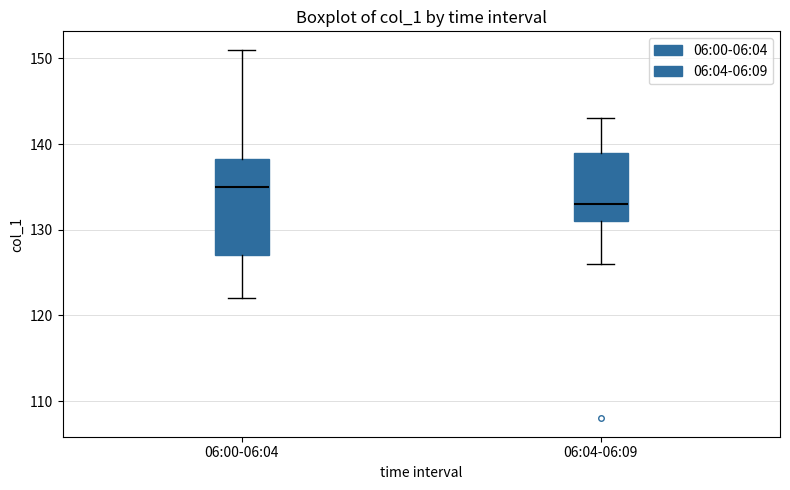

Reading left to right, transcribe this box plot: for each box, give where its median line is, the range the box spans, and where its two whiskers end, as read against the y-axis. The values are not printed on the chart, so give them approximately, as read against the axis.

06:00-06:04: median 135, box 127 to 138, whiskers 122 to 151
06:04-06:09: median 133, box 131 to 139, whiskers 126 to 143